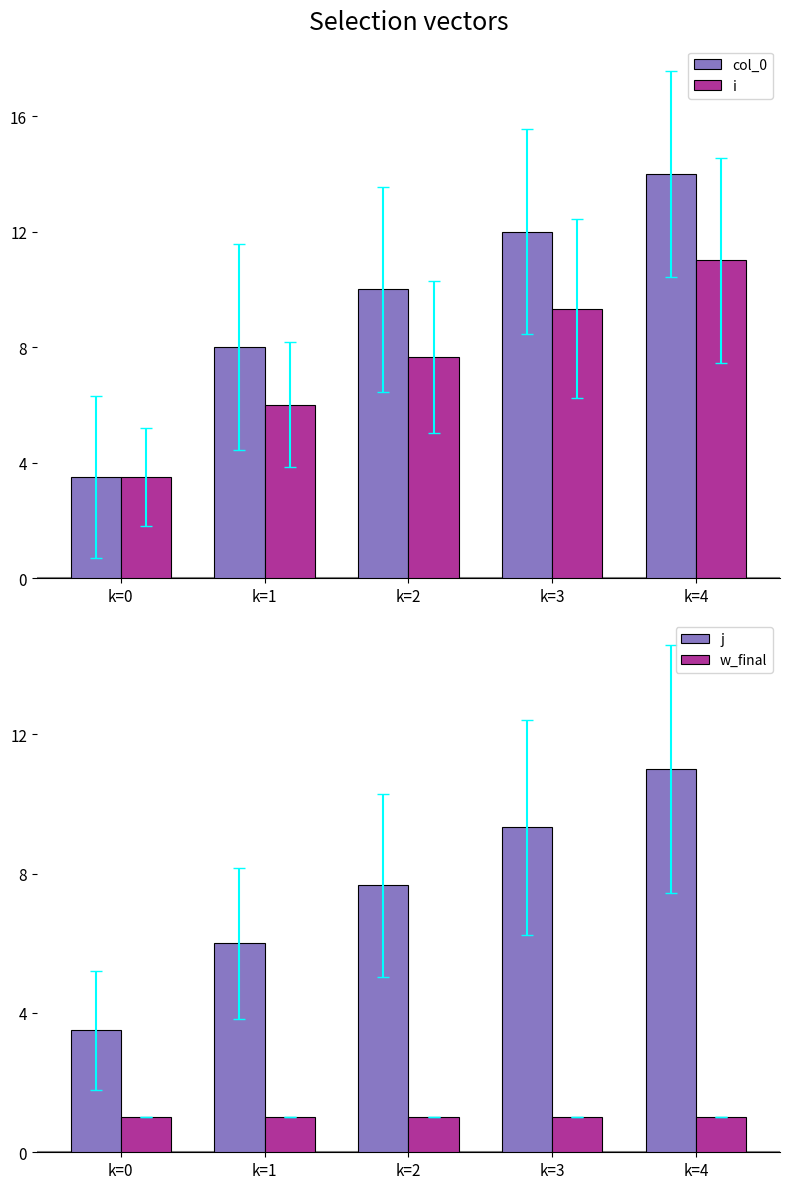

What is the minimum value for j?

3.5